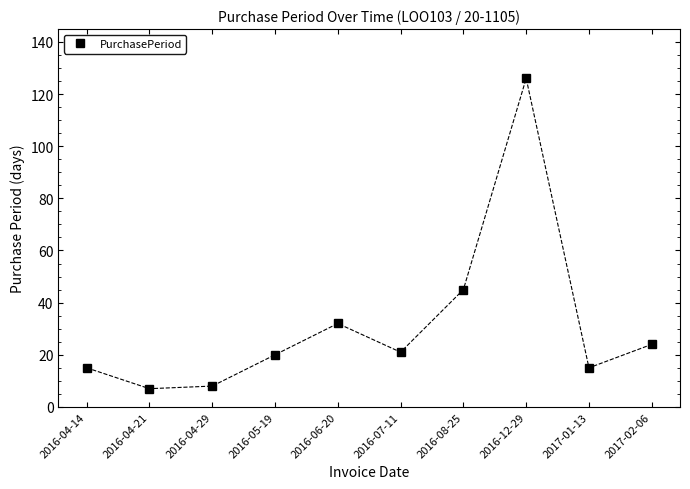

What is the minimum value shown in the chart?

7